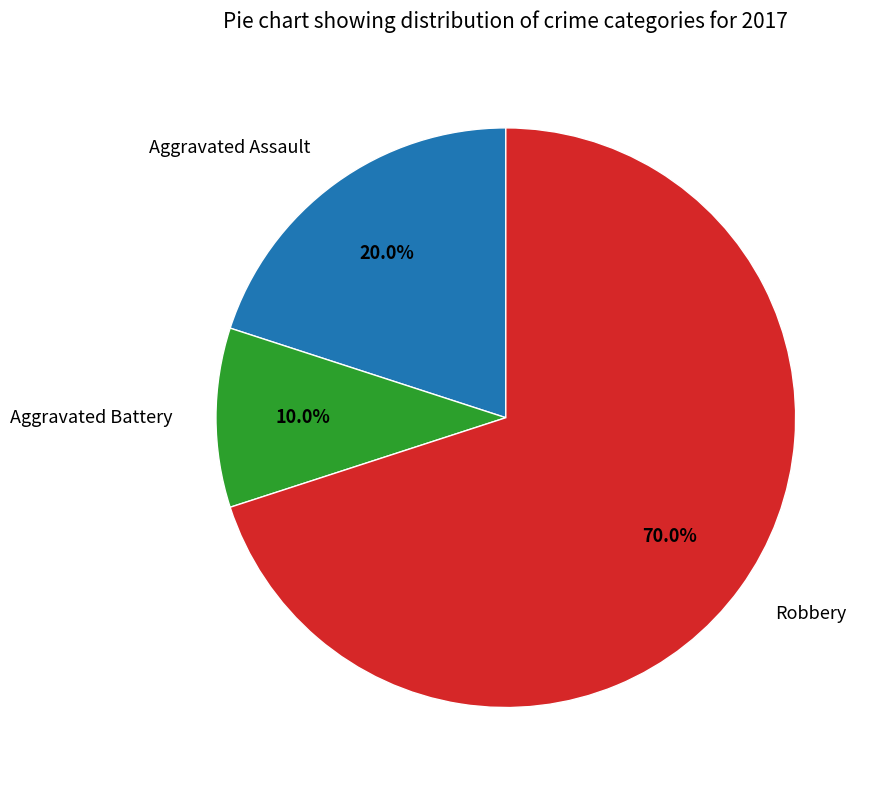

What is the smallest slice in the pie chart?

Aggravated Battery